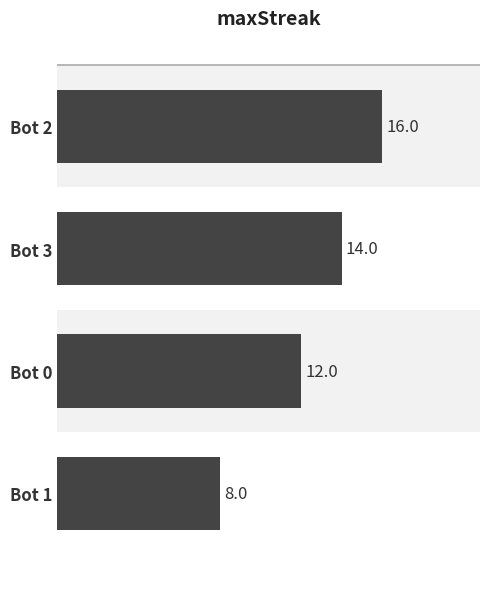

Reading top to bottom, transcribe all the data shown in this chart.

16	14	12	8